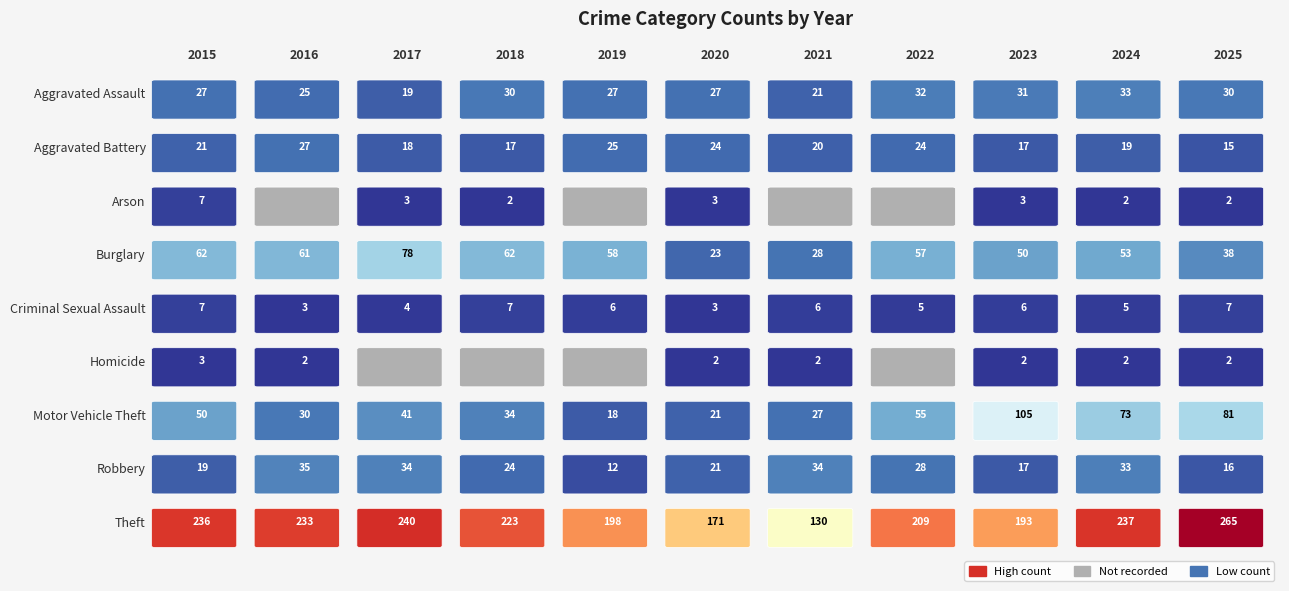

Is it true that Aggravated Assault equals 51 at 2022?

False